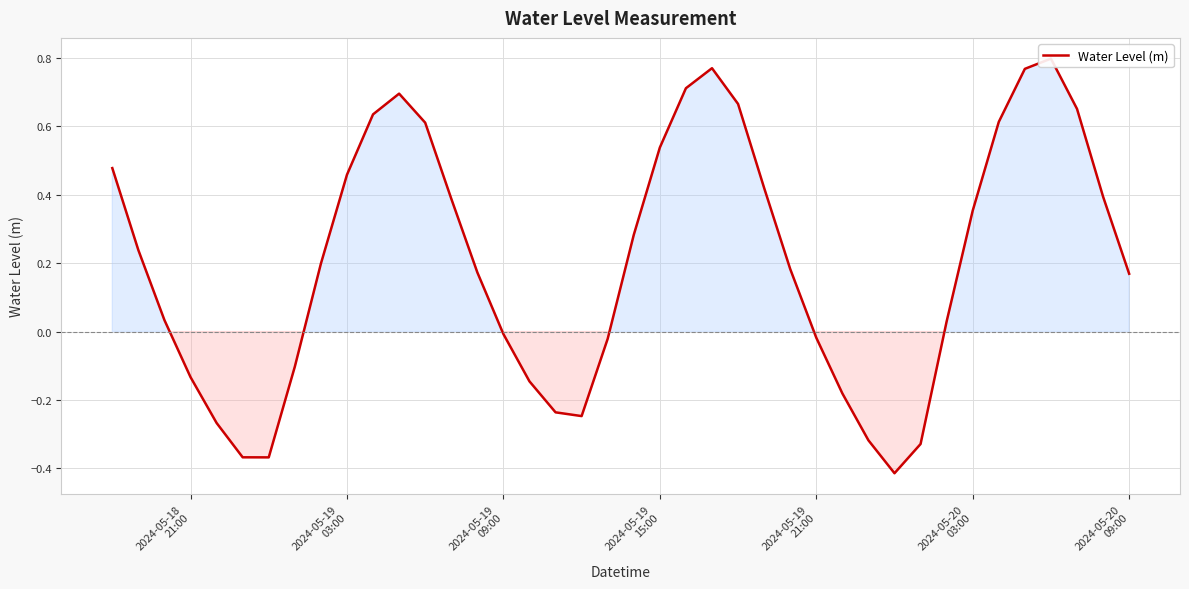

Reading right to left, transcribe all the data shown in this chart.

0.2	0.4	0.7	0.8	0.8	0.6	0.4	0.0	-0.3	-0.4	-0.3	-0.2	-0.0	0.2	0.4	0.7	0.8	0.7	0.5	0.3	-0.0	-0.2	-0.2	-0.1	-0.0	0.2	0.4	0.6	0.7	0.6	0.5	0.2	-0.1	-0.4	-0.4	-0.3	-0.1	0.0	0.2	0.5